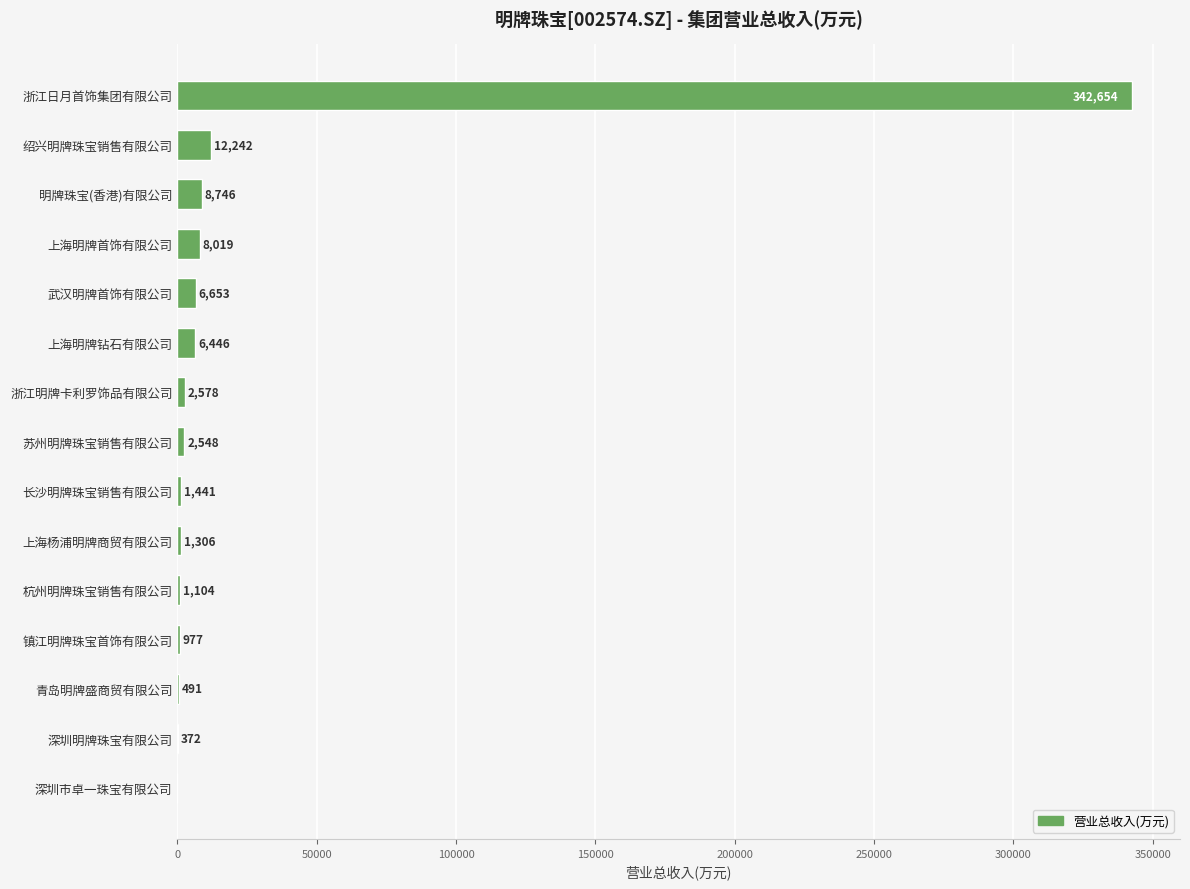

The value at 绍兴明牌珠宝销售有限公司 is 12242.0. True or false?

True